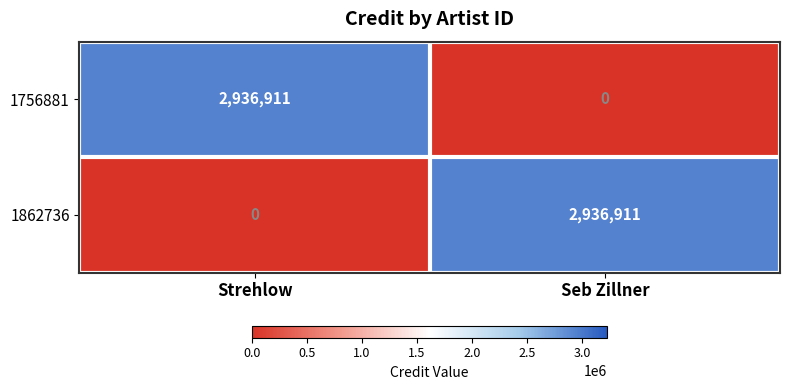

Rank the series at Seb Zillner from lowest to highest value.

1756881, 1862736